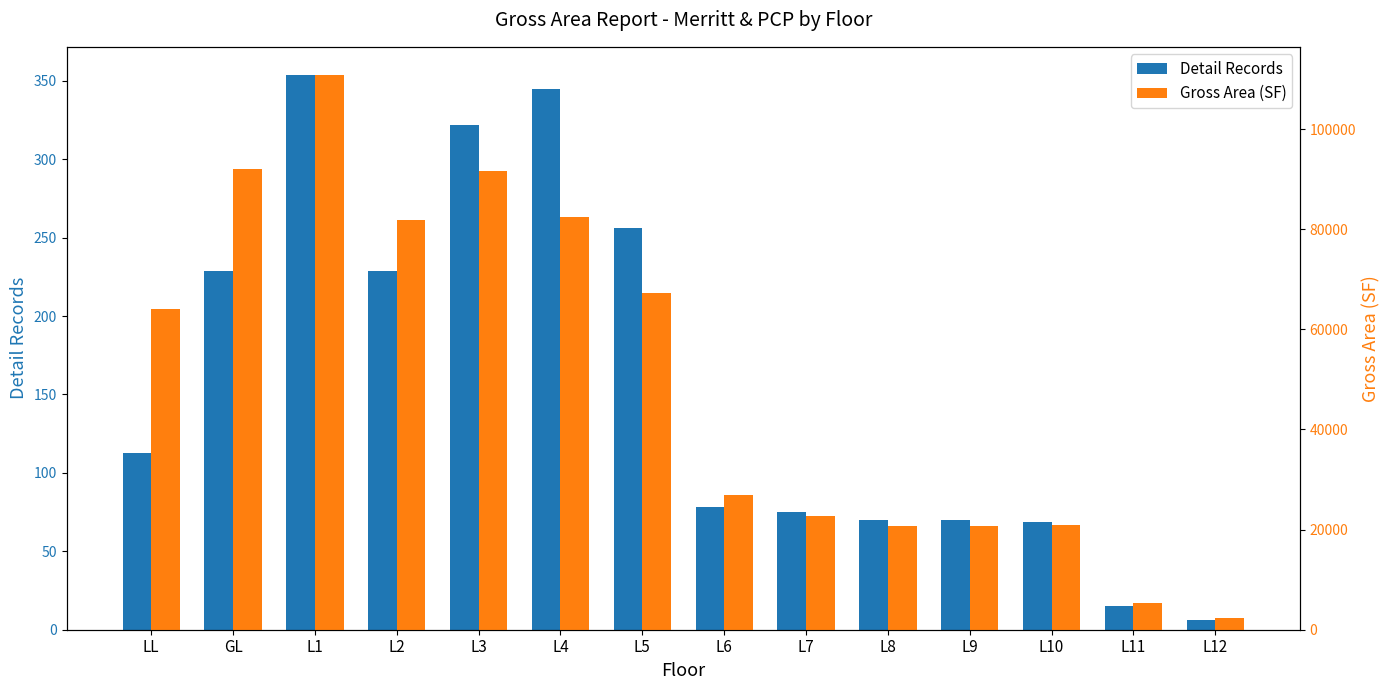

What is the label of the 2nd bar from the left?

GL